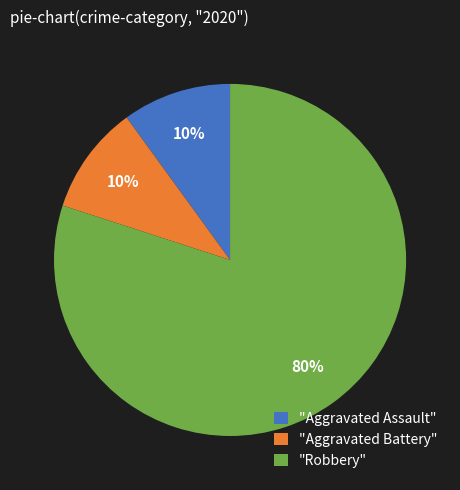

To the nearest percent, what is the difference between the "Robbery" and "Aggravated Battery" slice percentages?

70%